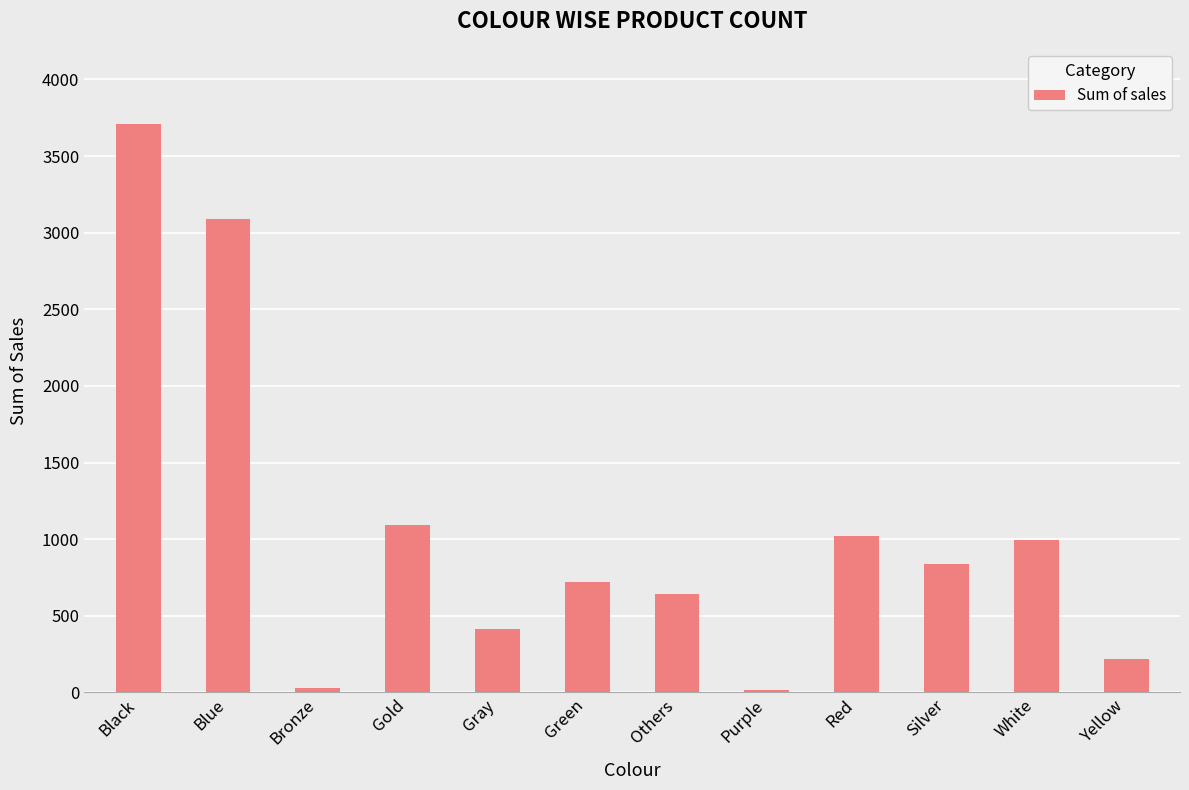

What is the difference between the values at Gold and Gray?

678.7